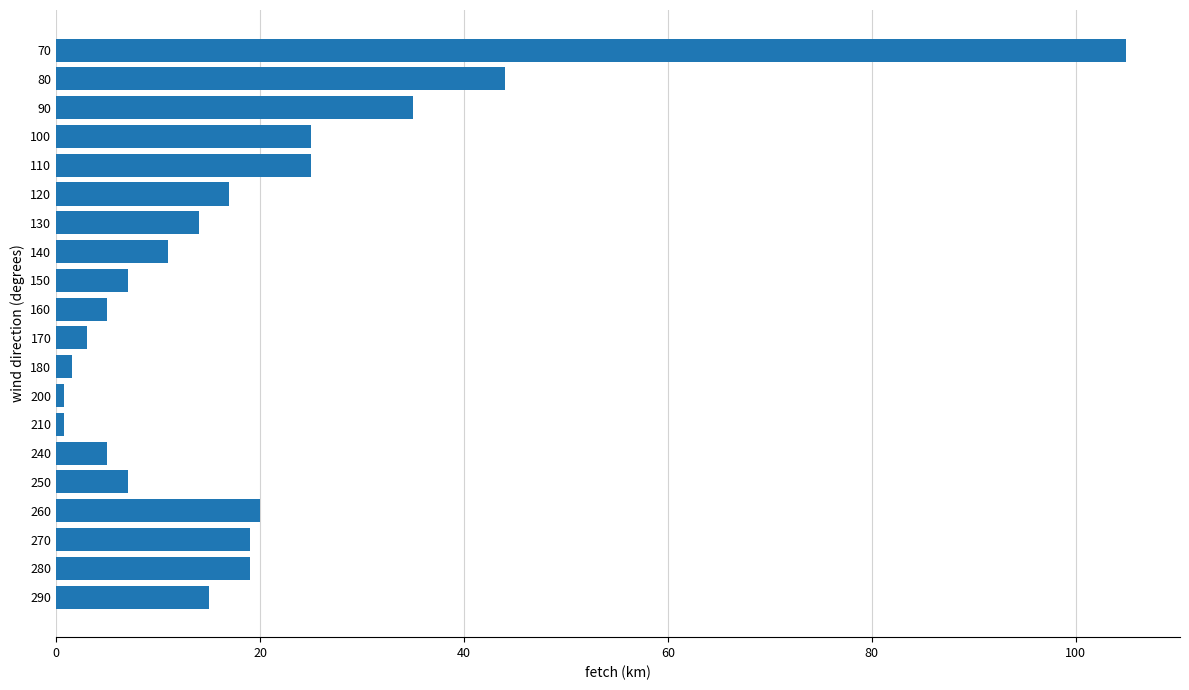

Are the bars grouped side by side (vs. stacked)?

No